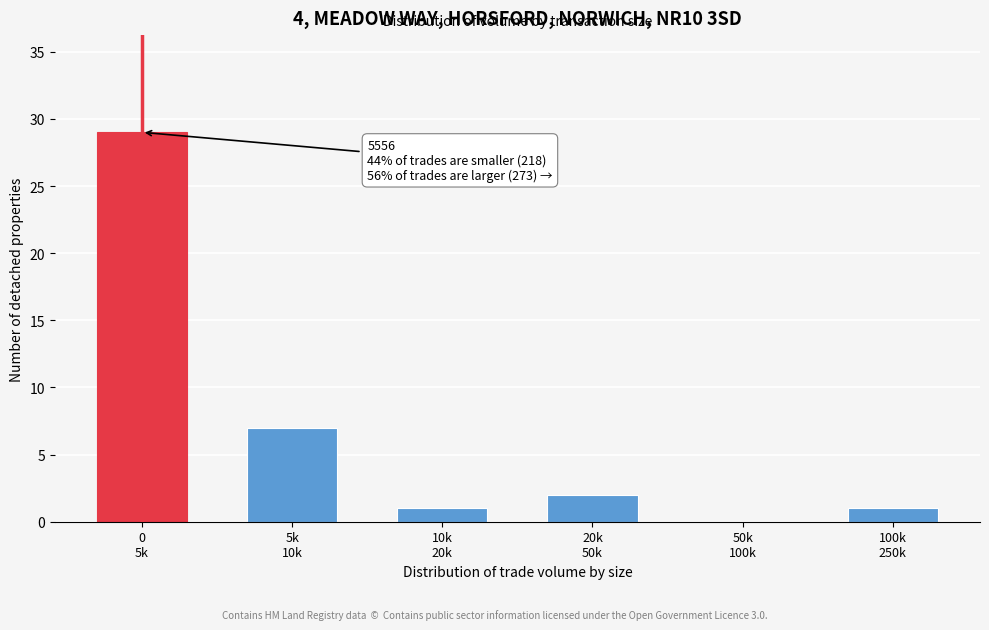

What is the sum of all values?

40